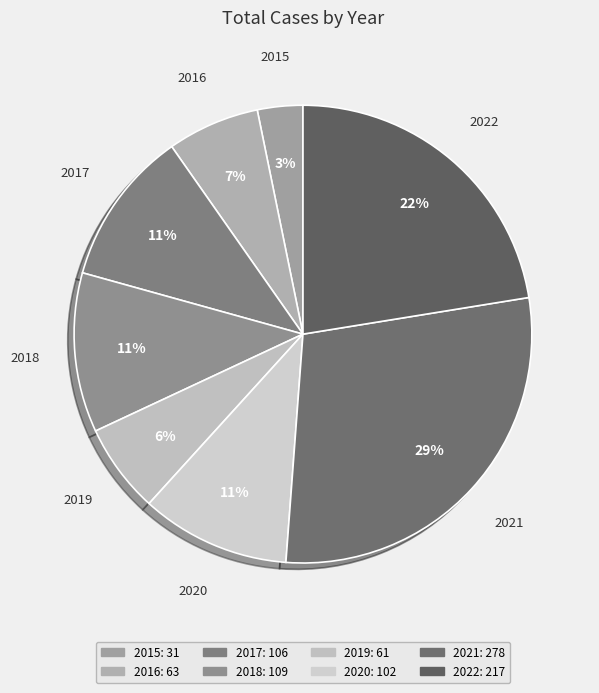

Which has a higher value, 2016 or 2018?

2018